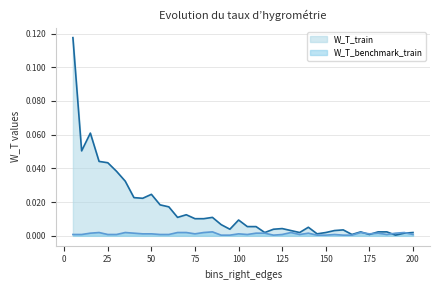

How many interior local valleys does the W_T_train series have?

10